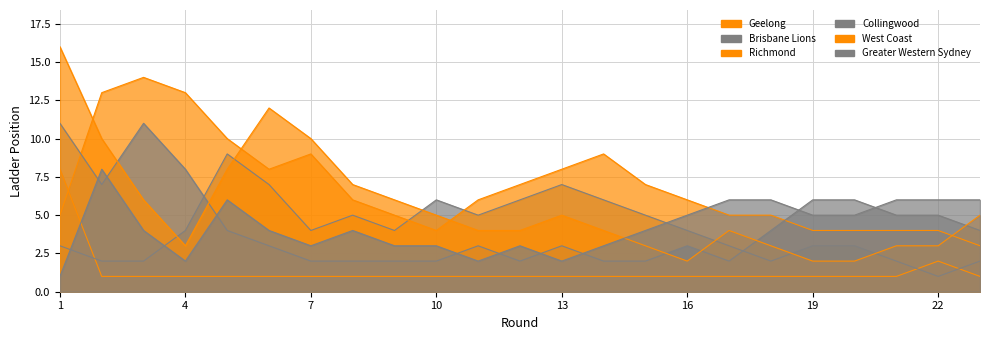

How many values in the Richmond series are below 6?

10